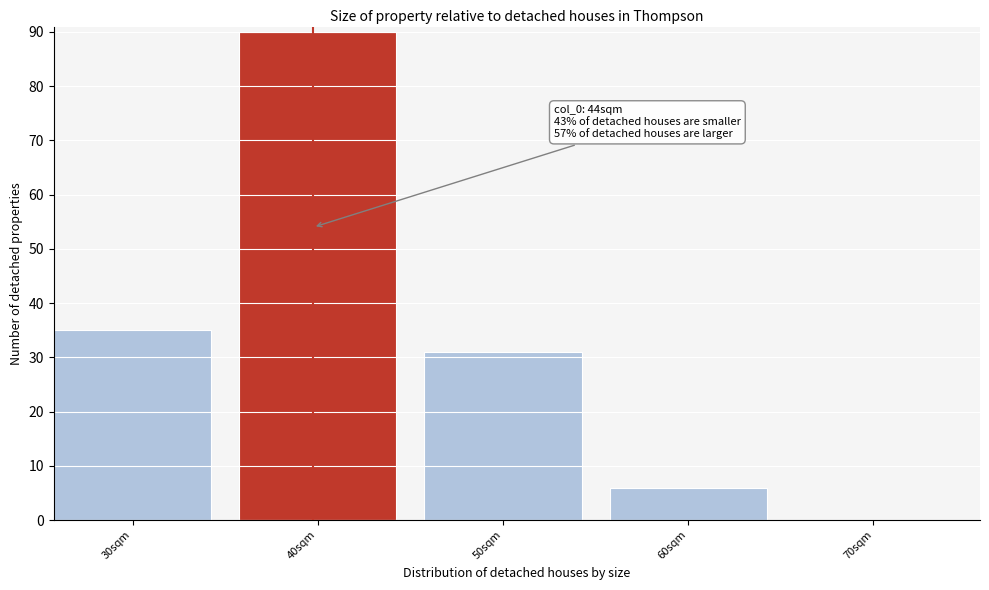

Reading left to right, list all the values displayed in this chart.

30sqm=35	40sqm=90	50sqm=31	60sqm=6	70sqm=0